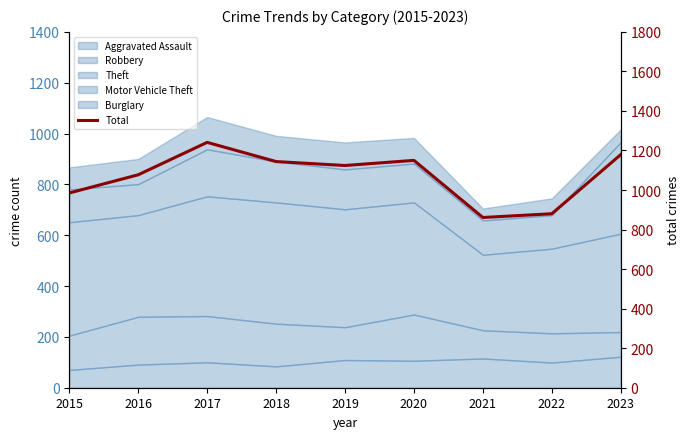

Approximately how many times larger is the value at 2023 compared to 2016?

1.1